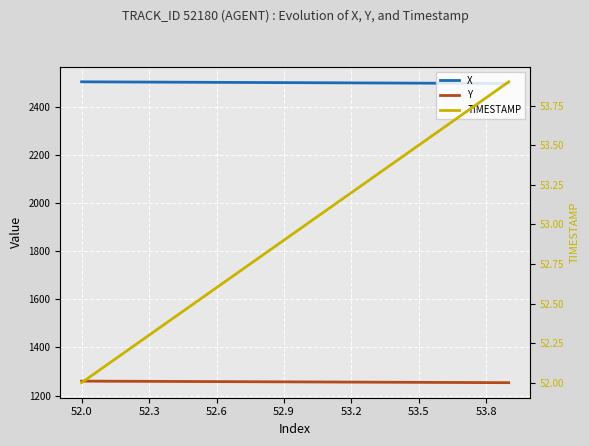

Which series has the largest range (max minus min)?

X